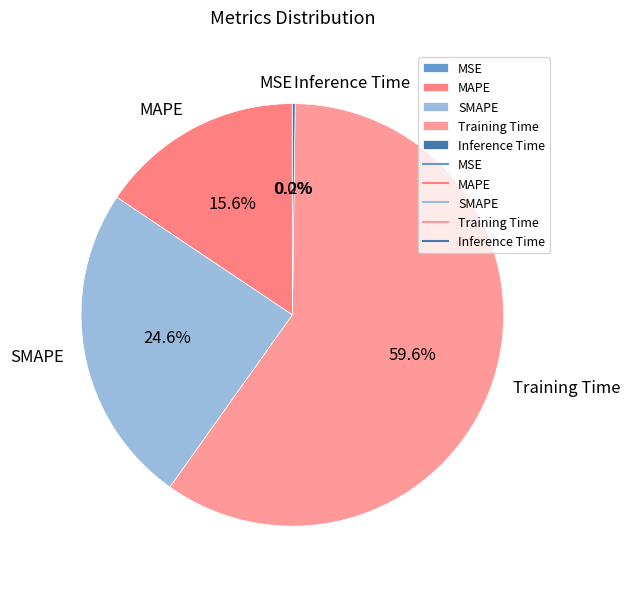

Combined, do Training Time and MAPE account for over 50%?

Yes